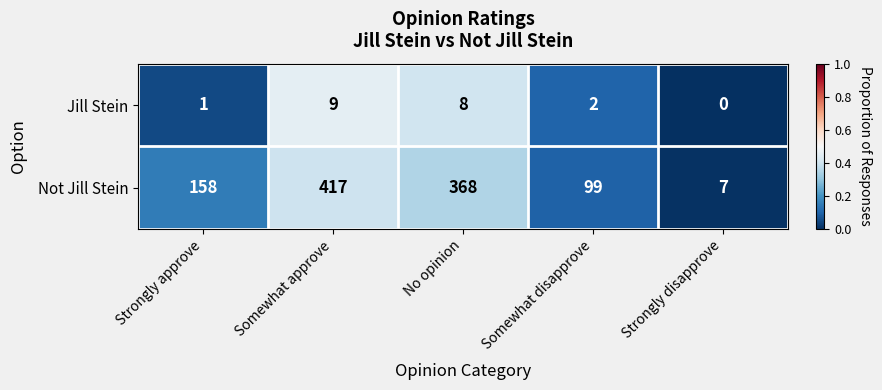

Reading right to left, list all the values displayed in this chart.

Jill Stein: 0	2	8	9	1
Not Jill Stein: 7	99	368	417	158